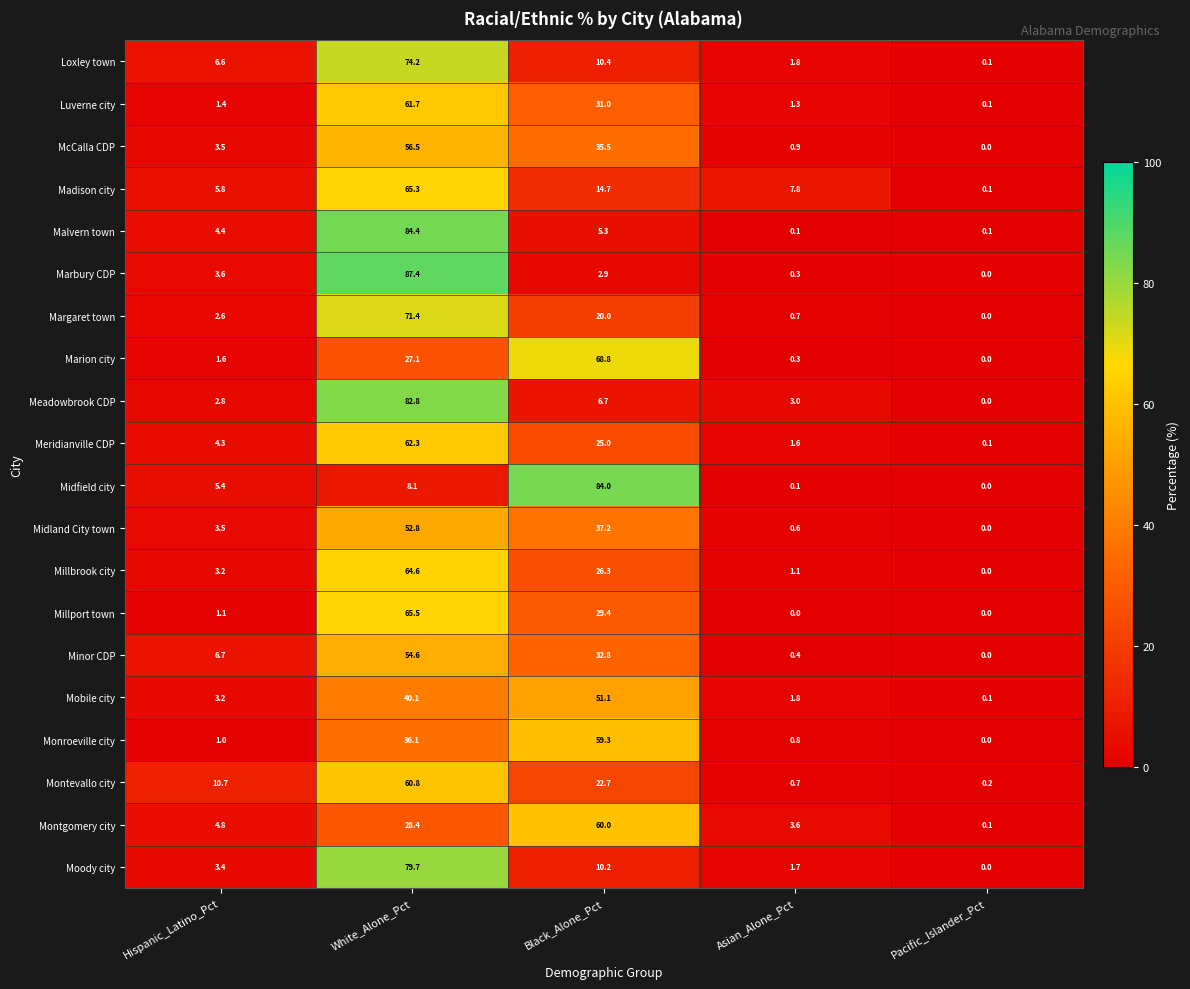

Is it true that Monroeville city equals 0.0 at Pacific_Islander_Pct?

True